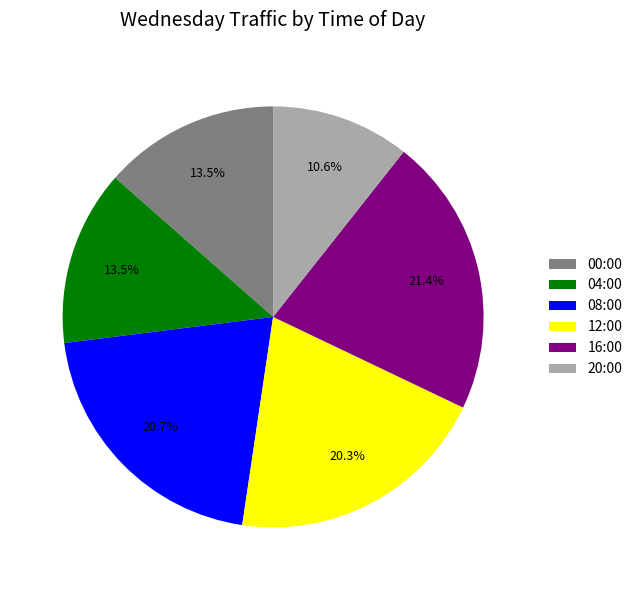

Which category has the smallest portion of the pie?

20:00